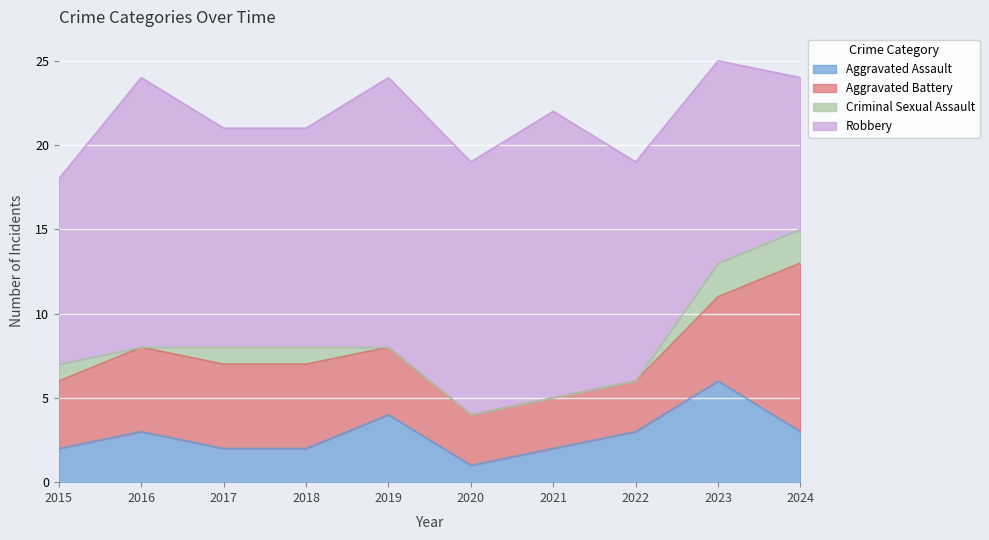

At which category does the chart reach its peak across all series?

2021